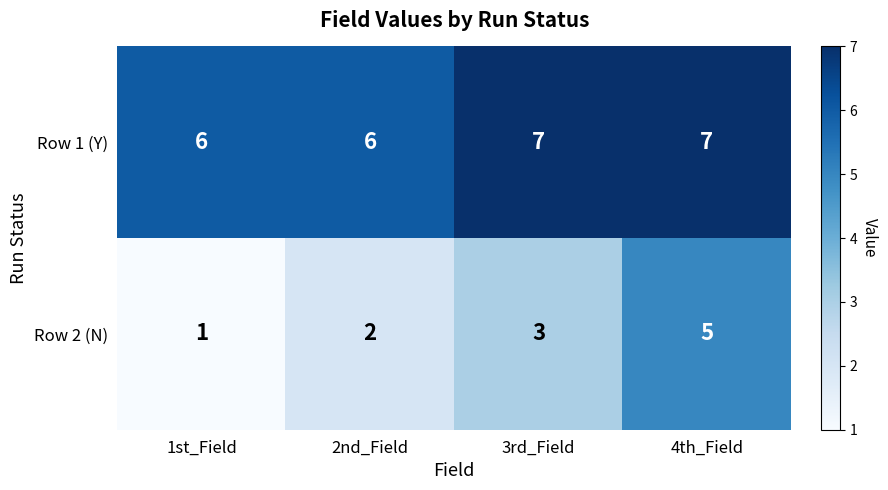

Rank the series by their maximum value, from lowest to highest.

Row 2 (N), Row 1 (Y)